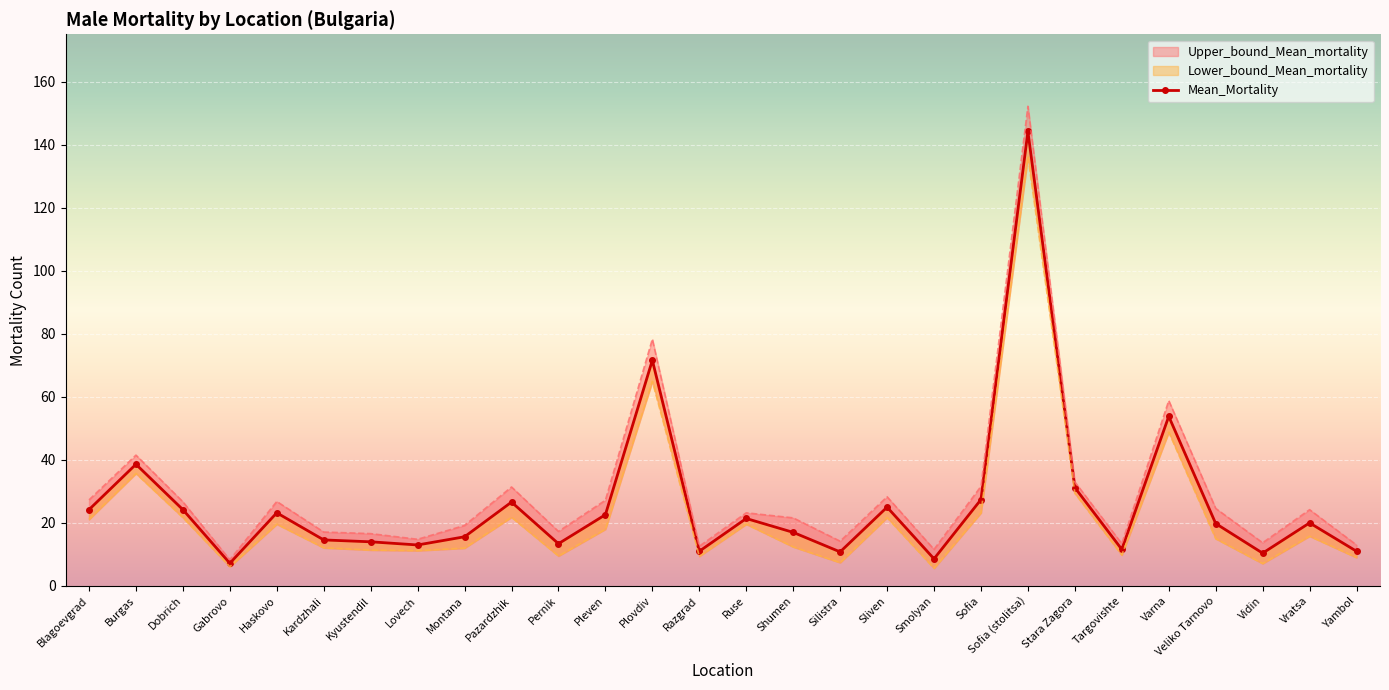

Is this an area chart (filled region under the line)?

No